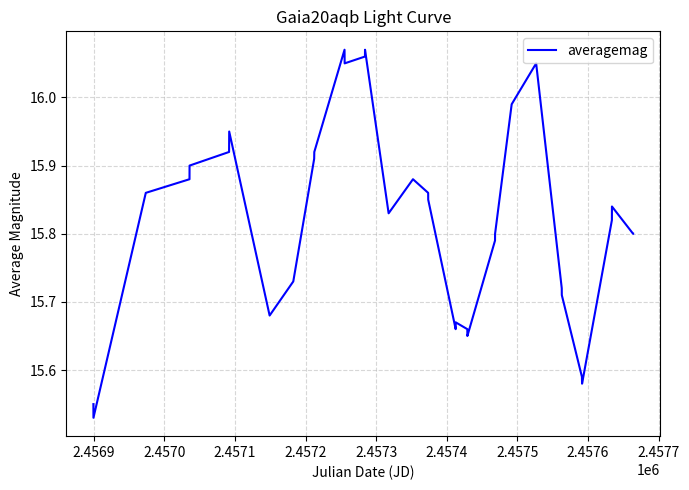

What is the difference between the maximum and minimum values?

0.5